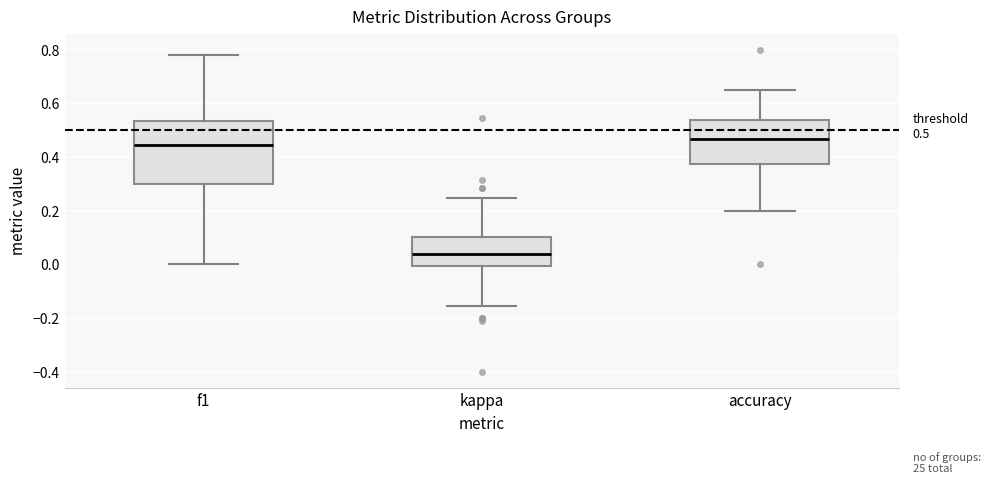

Which box is the tallest, from its lower edge to its upper edge?

f1